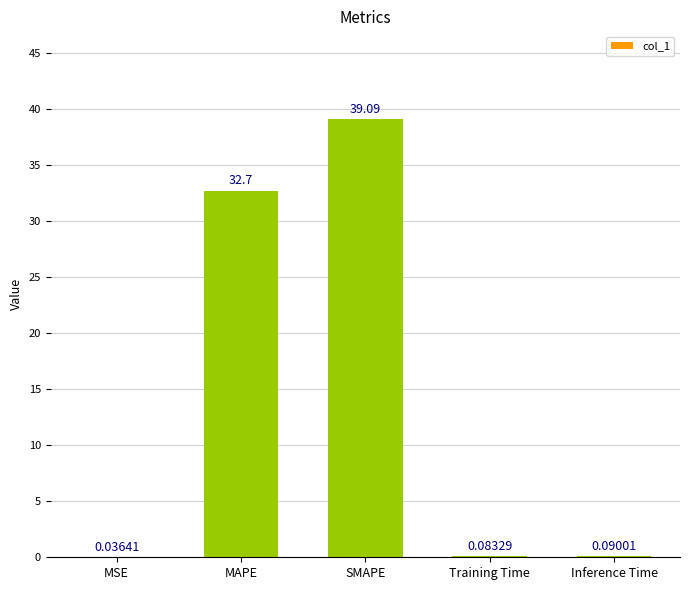

What is the change in value from SMAPE to Training Time?

-39.0